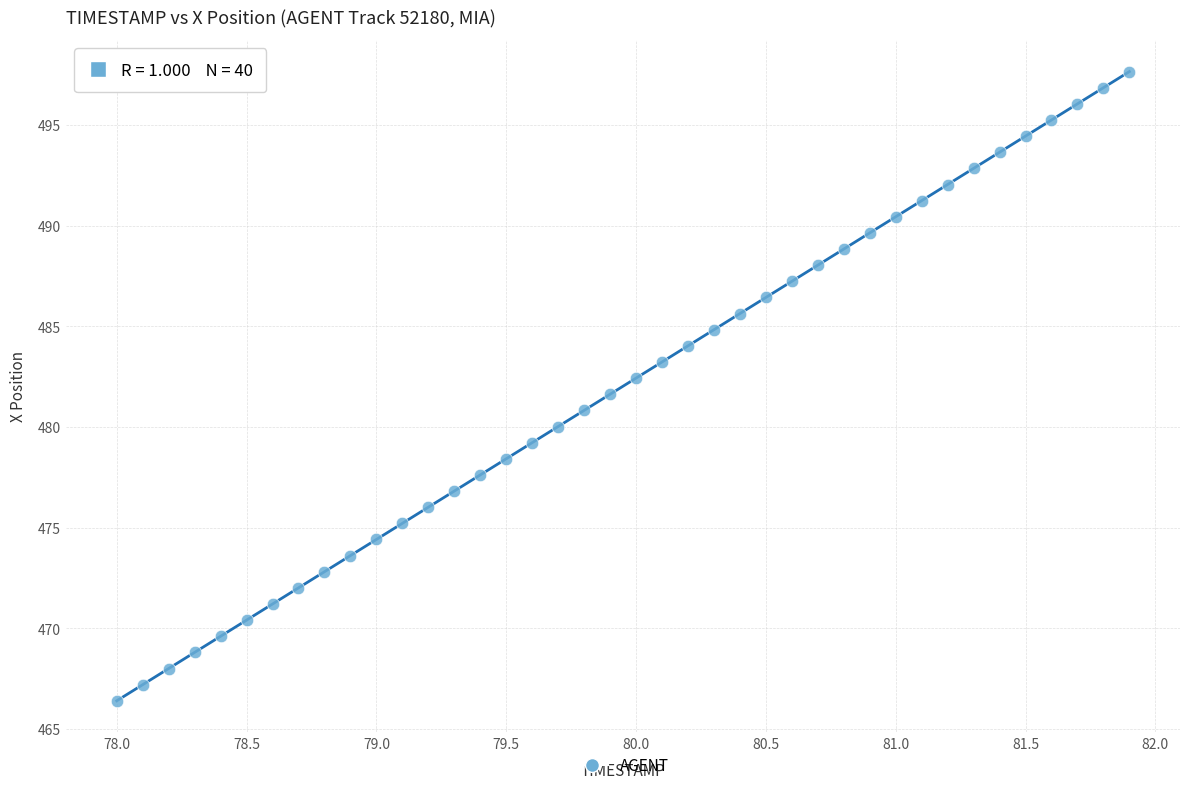

What is the range of X values (max minus min)?

3.9